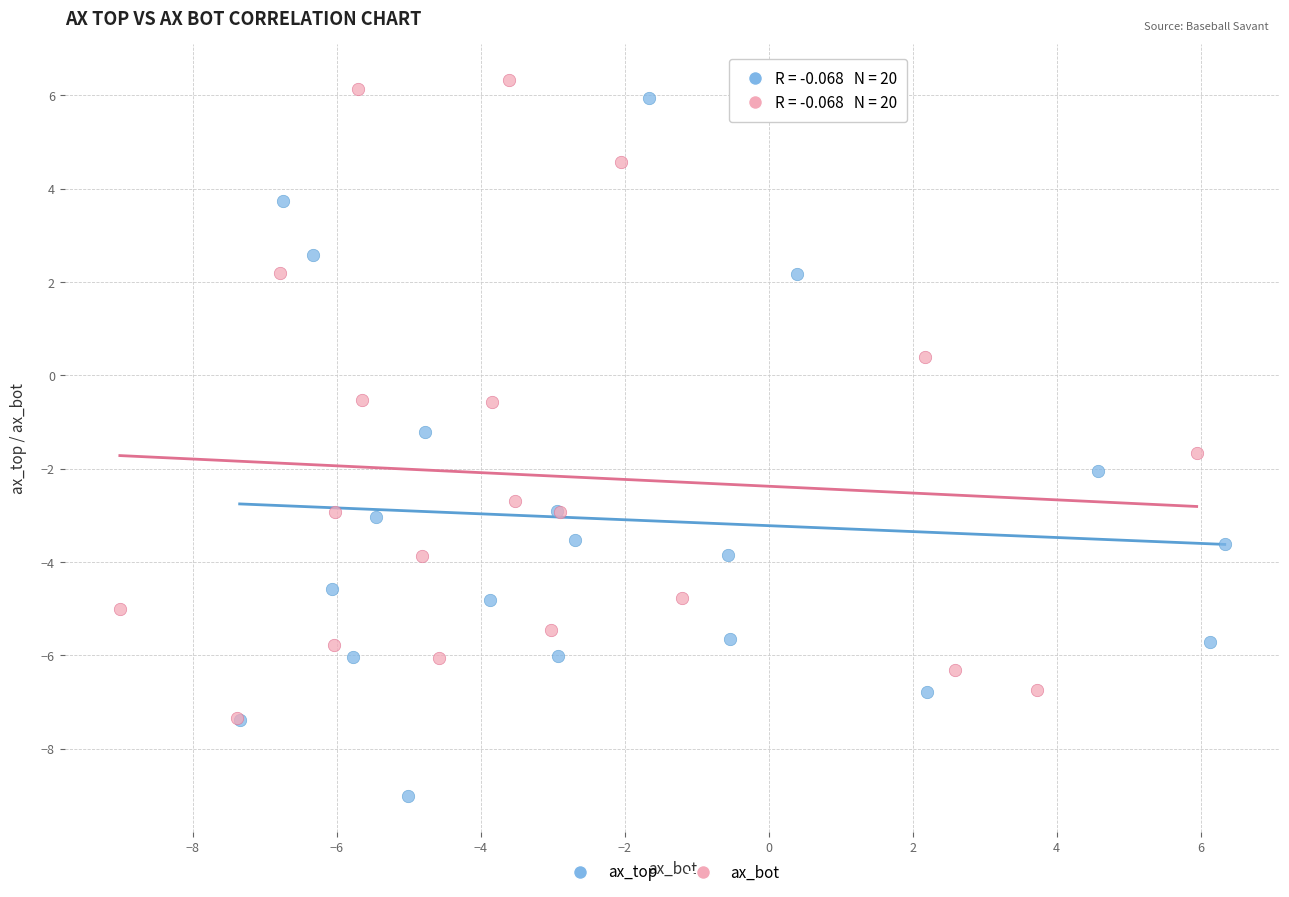

What are all the series names shown in the legend?

ax_top, ax_bot